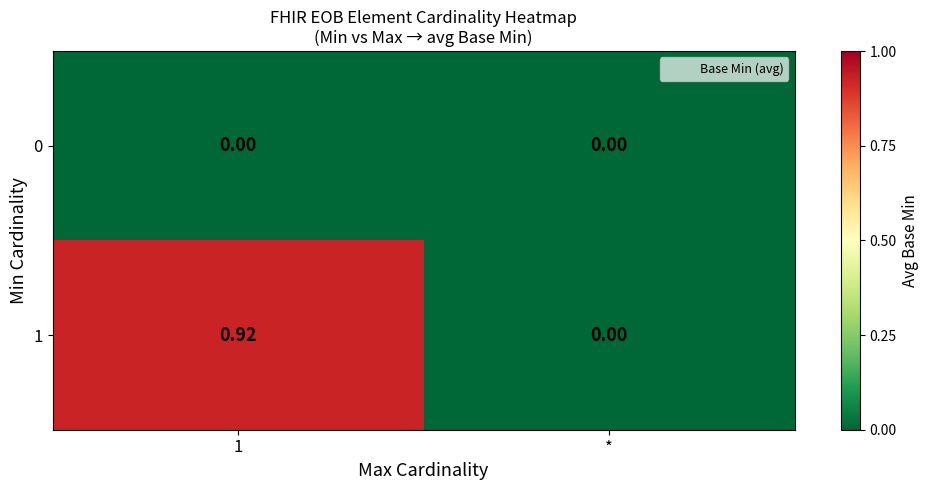

How many distinct data groups are displayed?

2